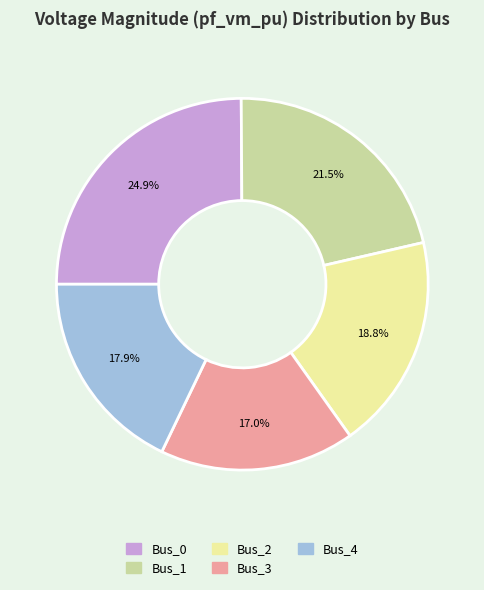

How many slices are in this pie chart?

5